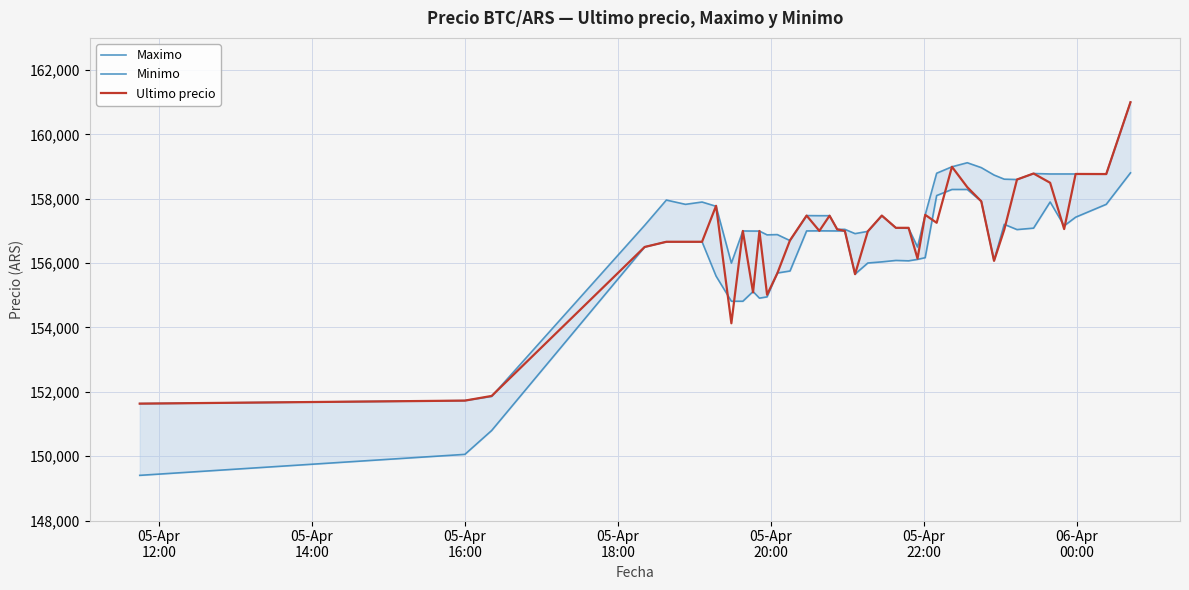

True or false: Minimo and Maximo intersect in this chart.

False